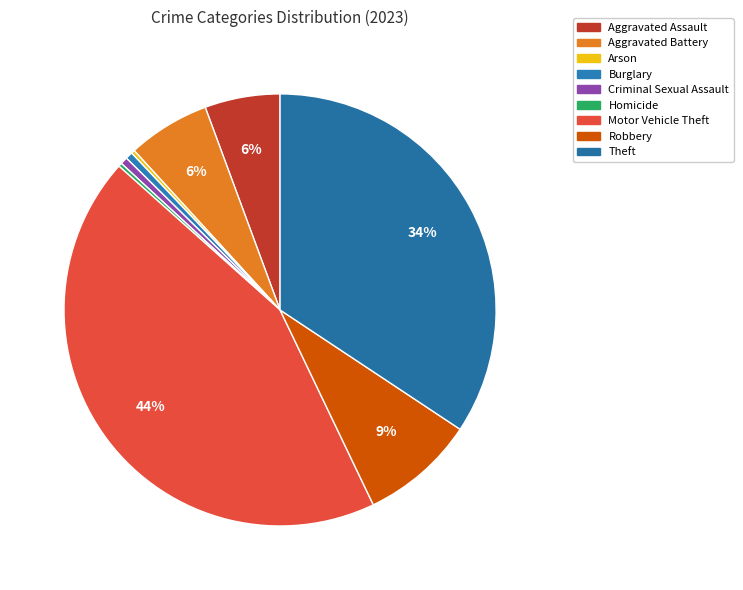

How many slices are in this pie chart?

9